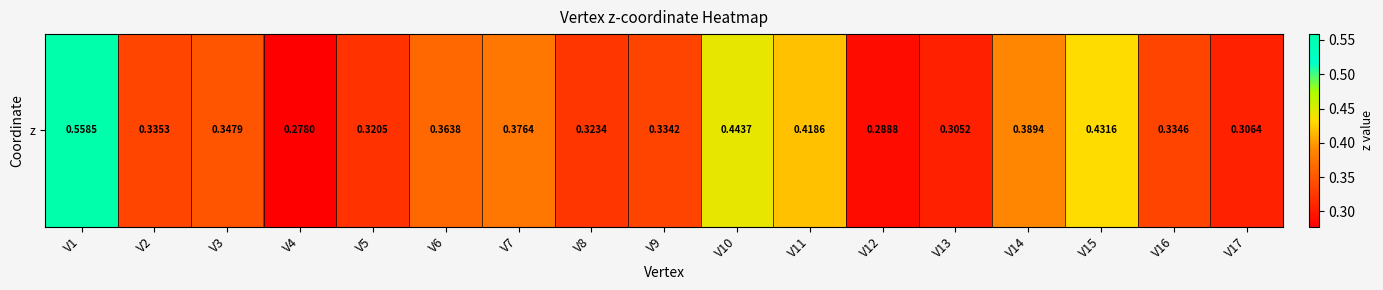

Between V10 and V3, which is larger?

V10